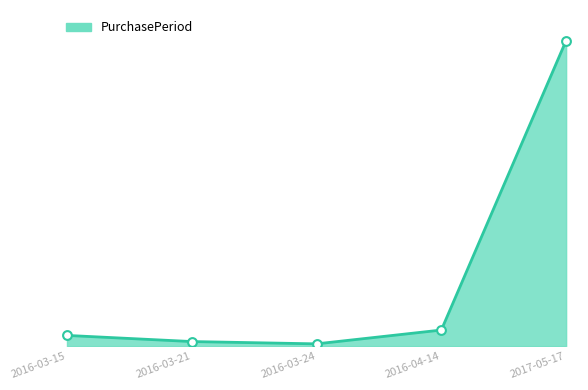

Which has a higher value, 2016-03-24 or 2016-04-14?

2016-04-14